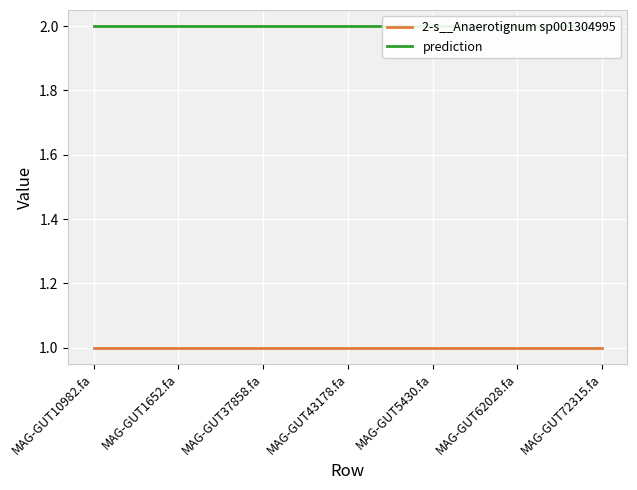

Does the chart display data point markers on the line(s)?

No